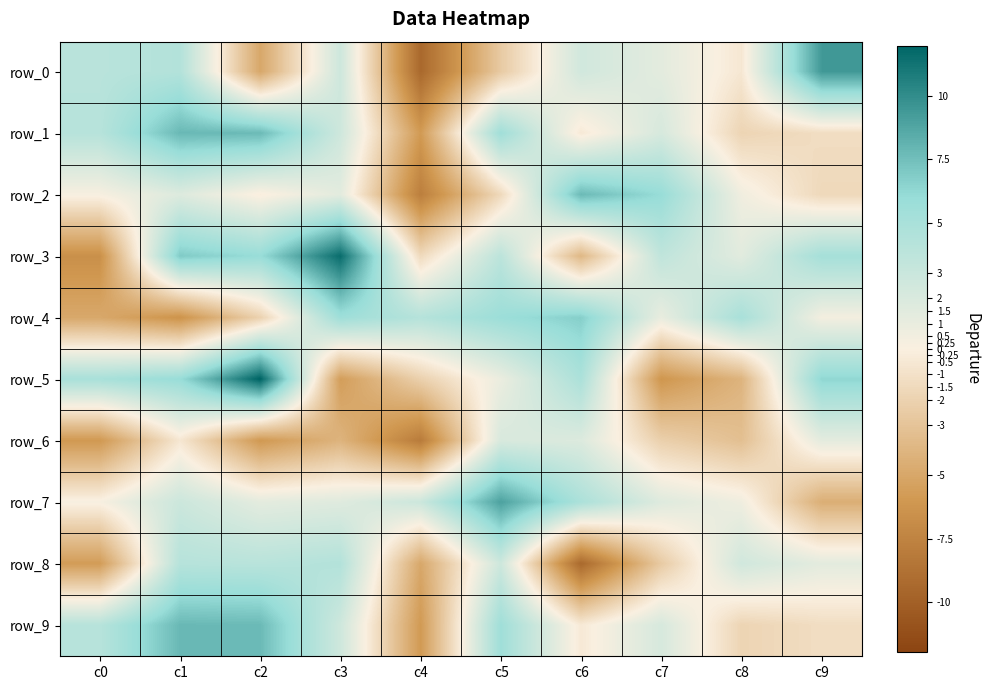

How many values in the row_5 series exceed 4?

5